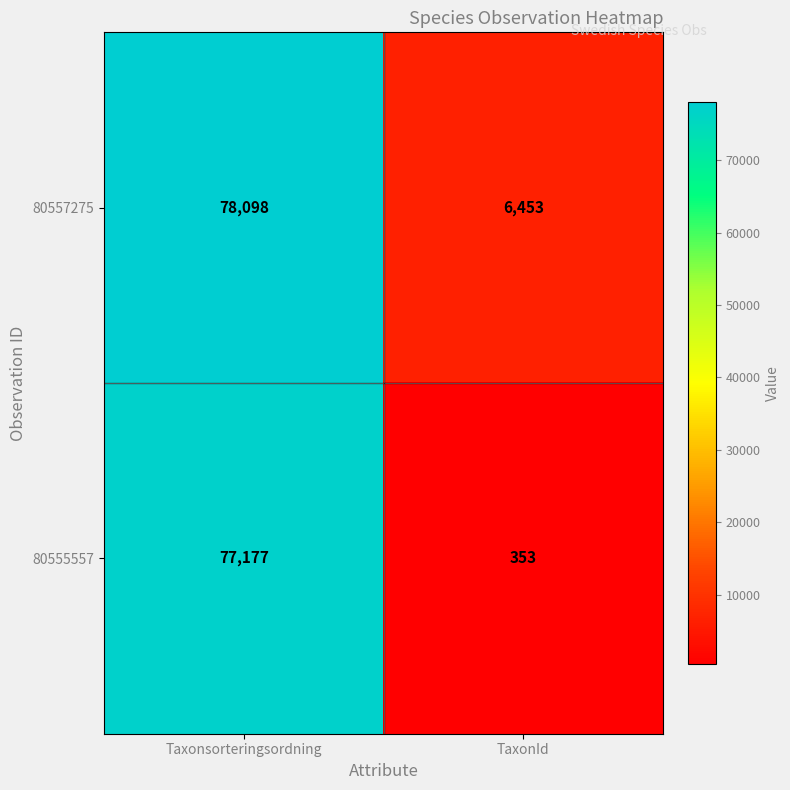

At how many categories does at least one series exceed 47596?

1